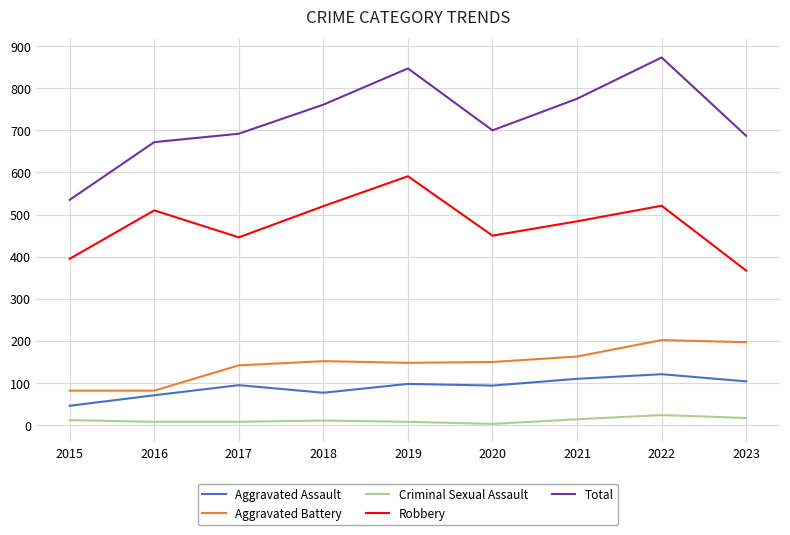

What is the spread (max minus min) of values at 2022?

849